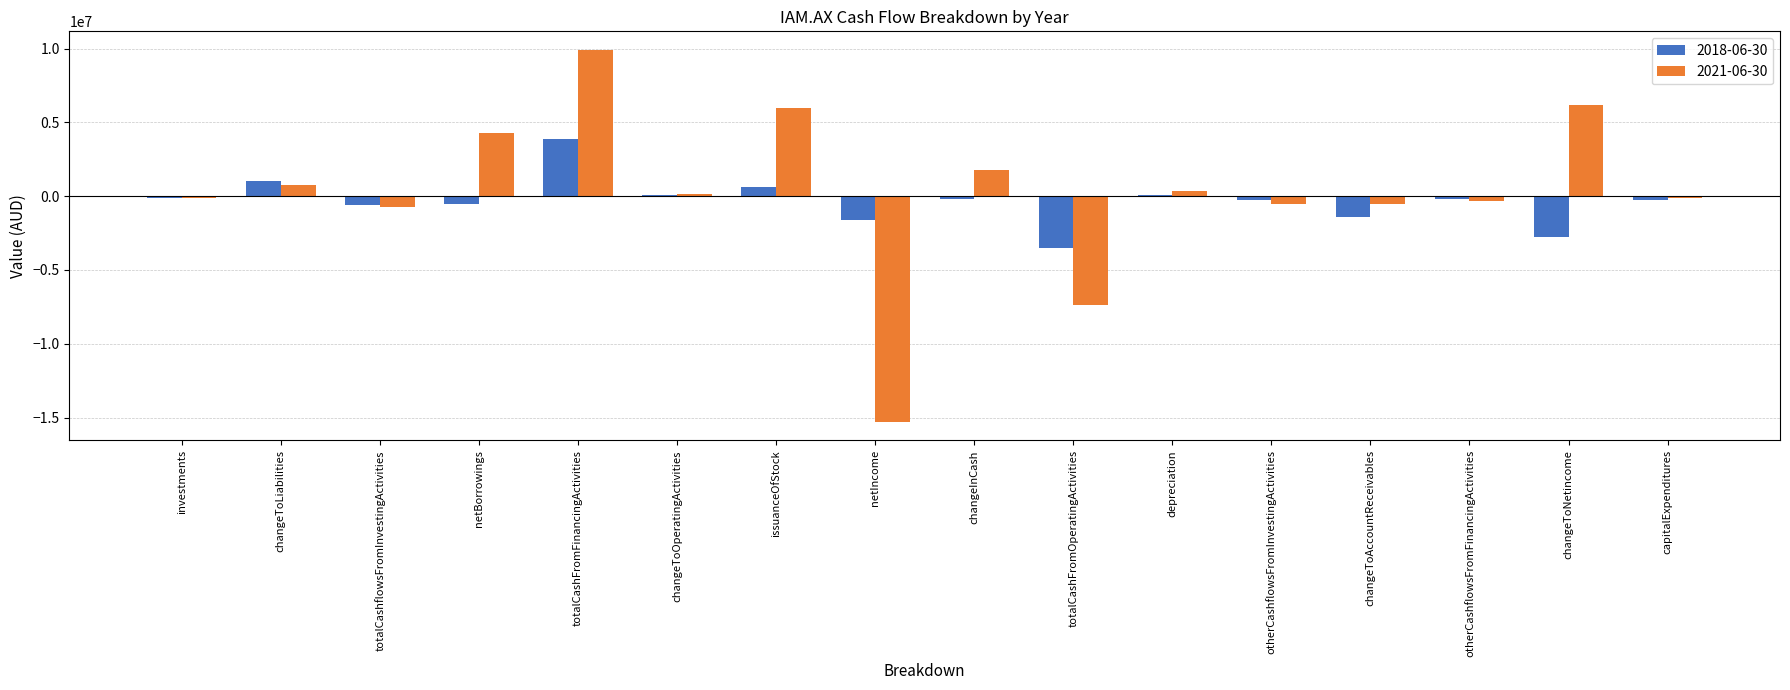

What is the greatest value displayed?

9904588